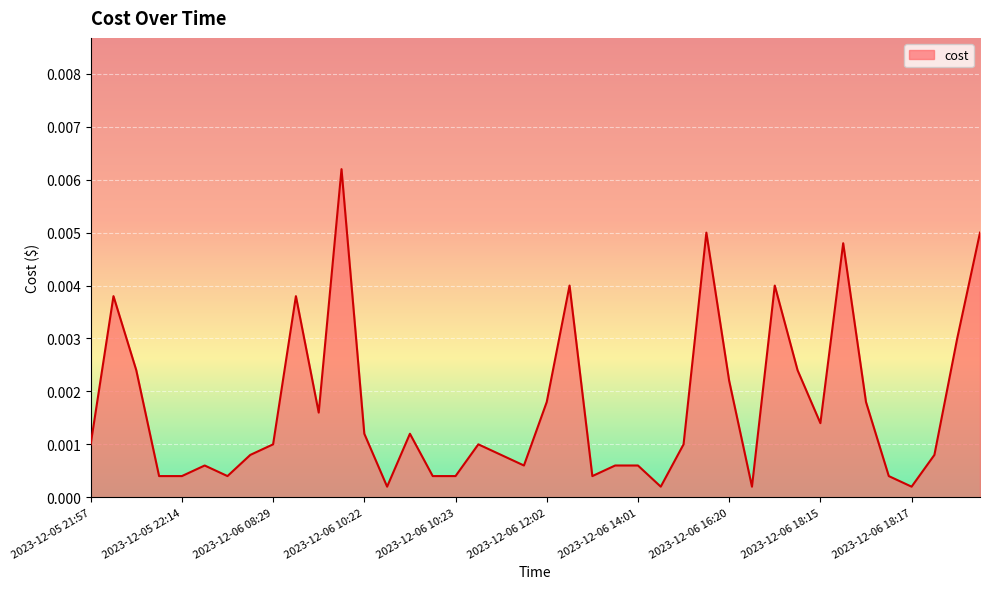

Does the chart have visible grid lines?

Yes